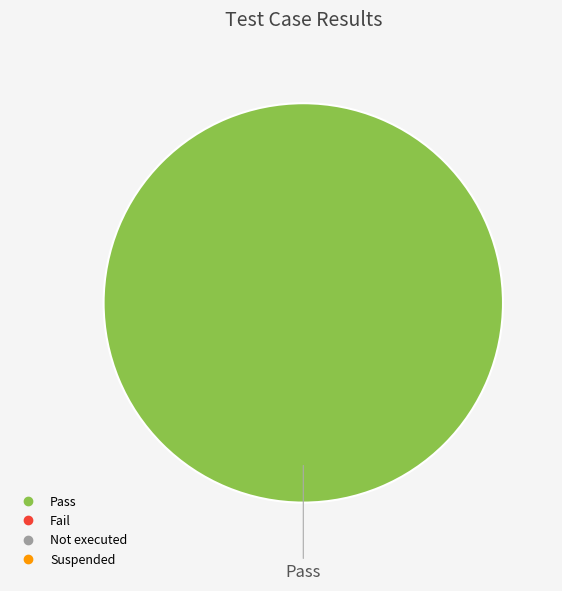

Count the number of slices in the pie.

1